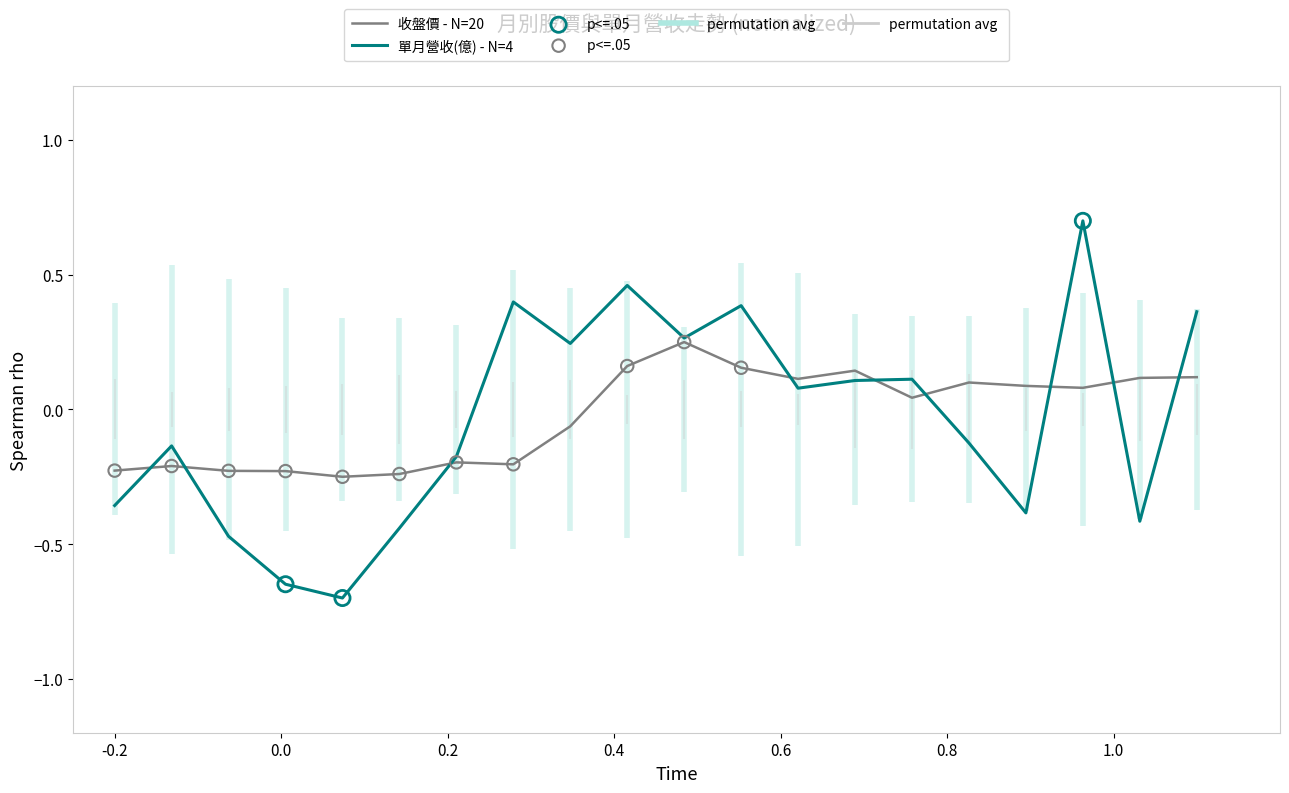

Which series has the largest total across all categories?

收盤價